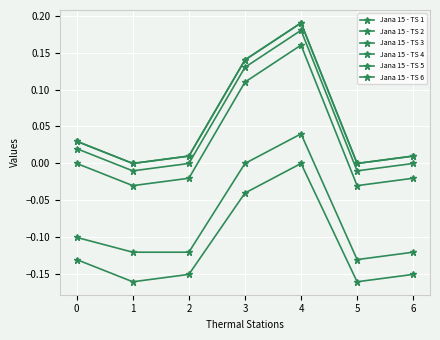

Is this an area chart (filled region under the line)?

No